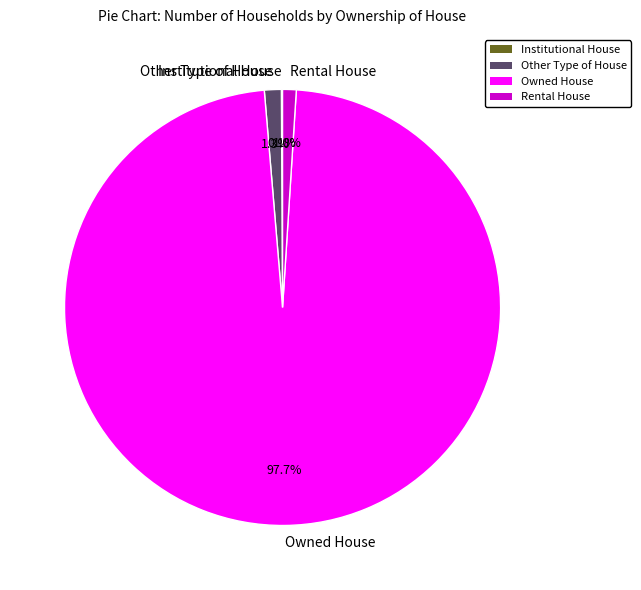

Which category has the biggest portion of the pie?

Owned House